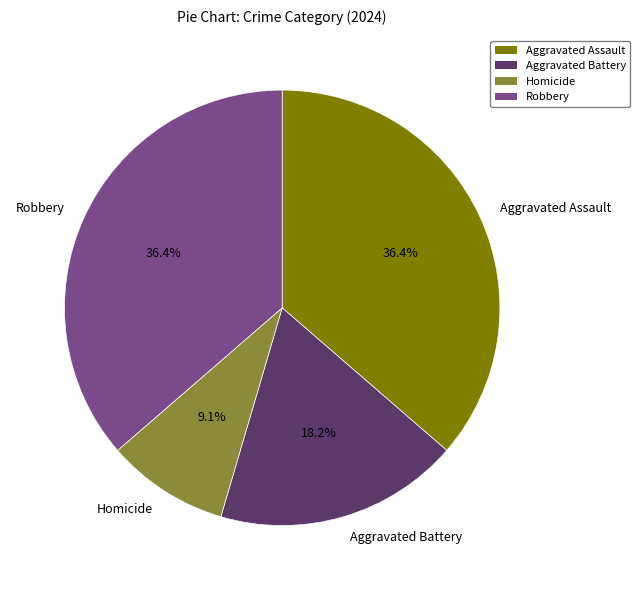

How many segments does this pie chart have?

4